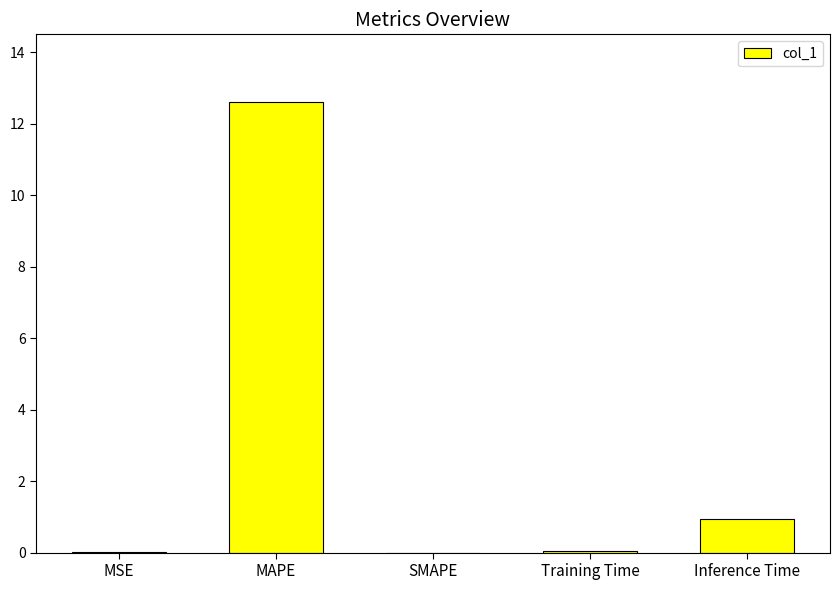

Are the bars horizontal?

No